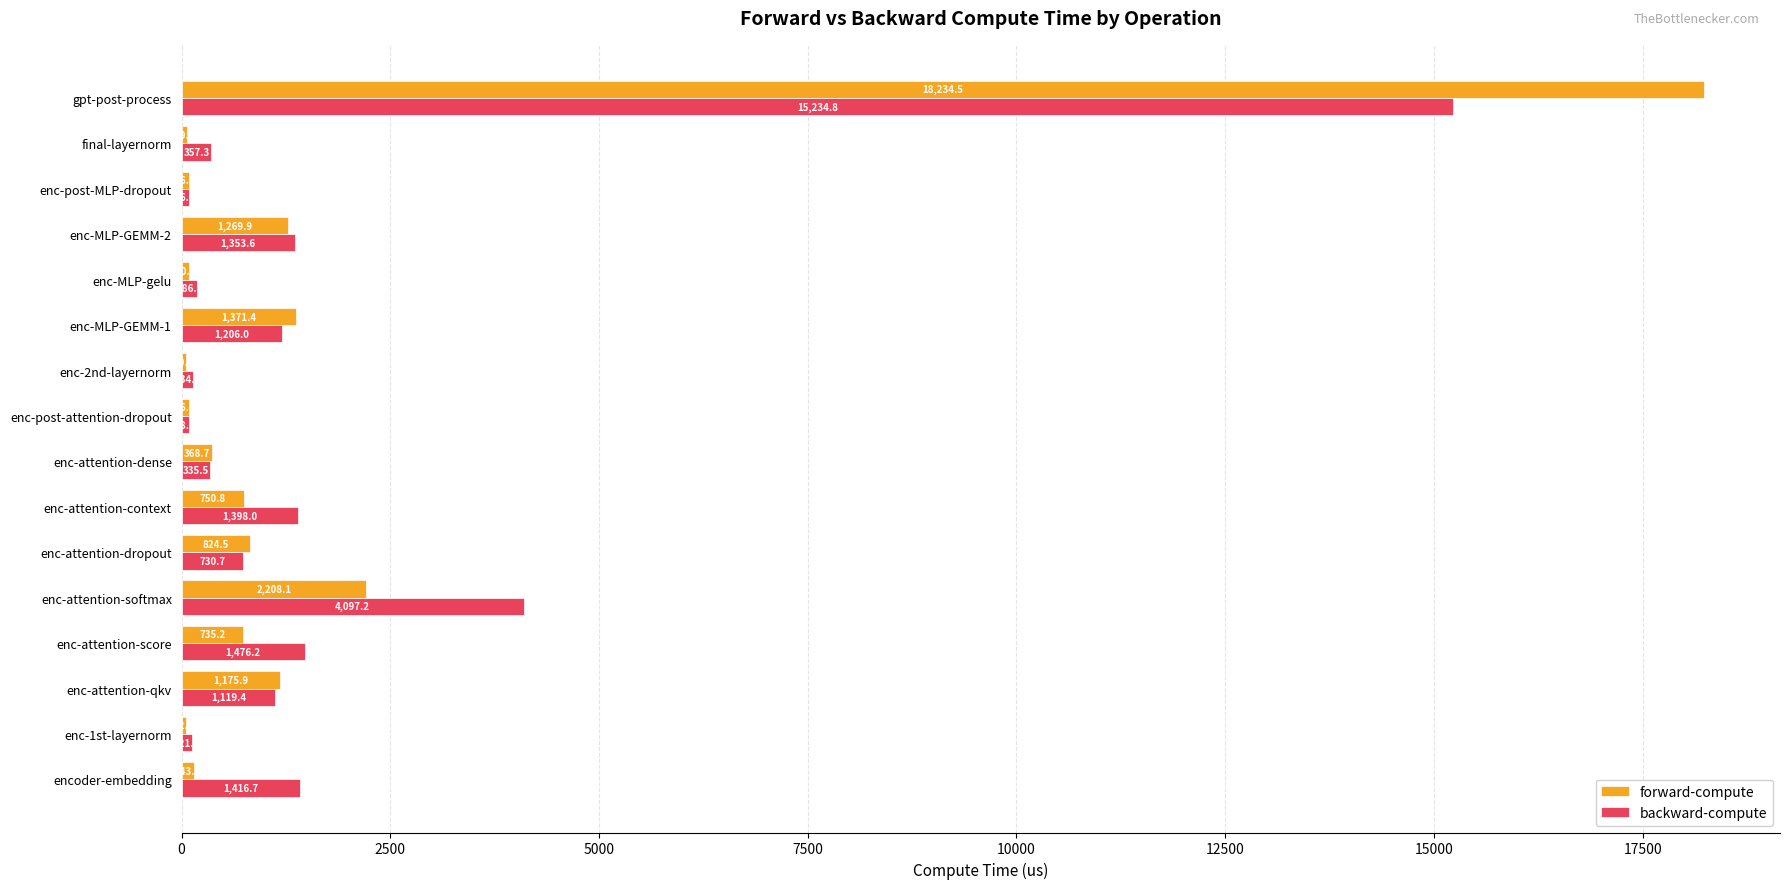

Which series has the largest total across all categories?

backward-compute